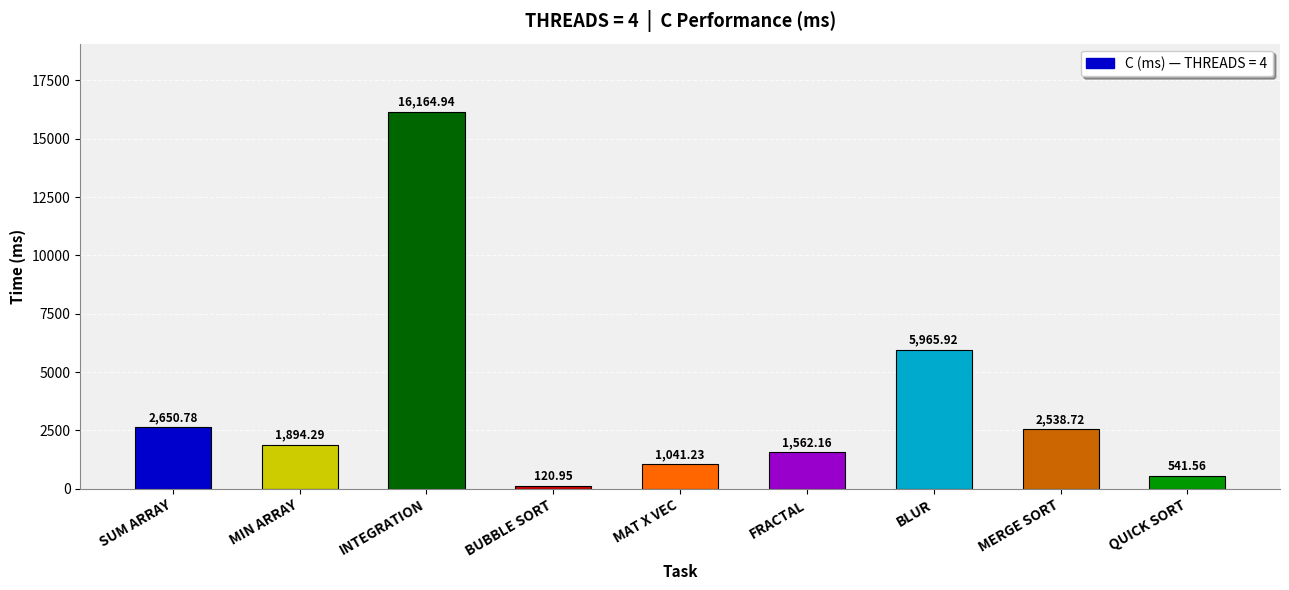

What is the change in value from SUM ARRAY to INTEGRATION?

+13514.2